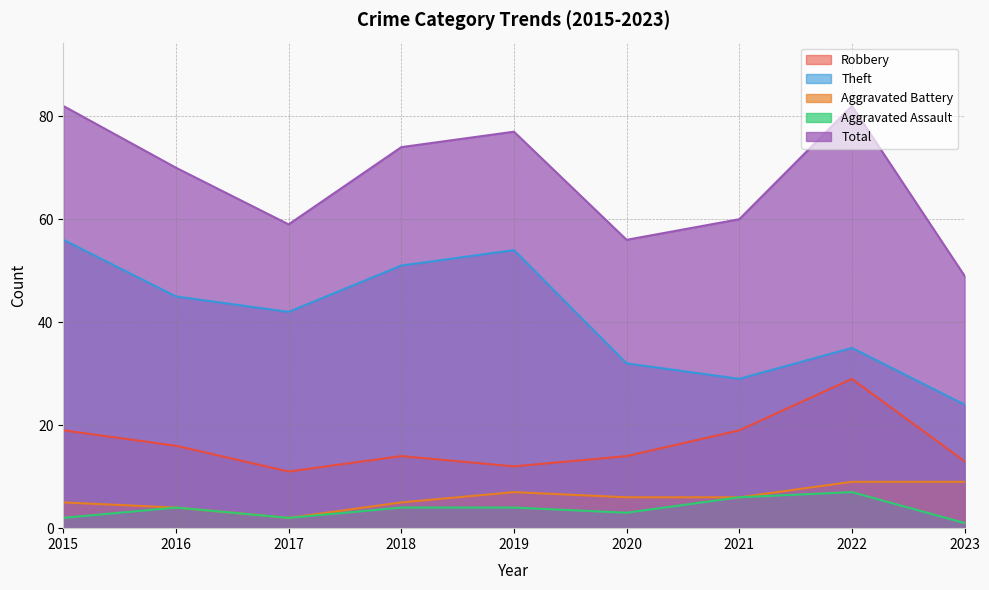

What is the difference between the highest and lowest values at 2019?

73